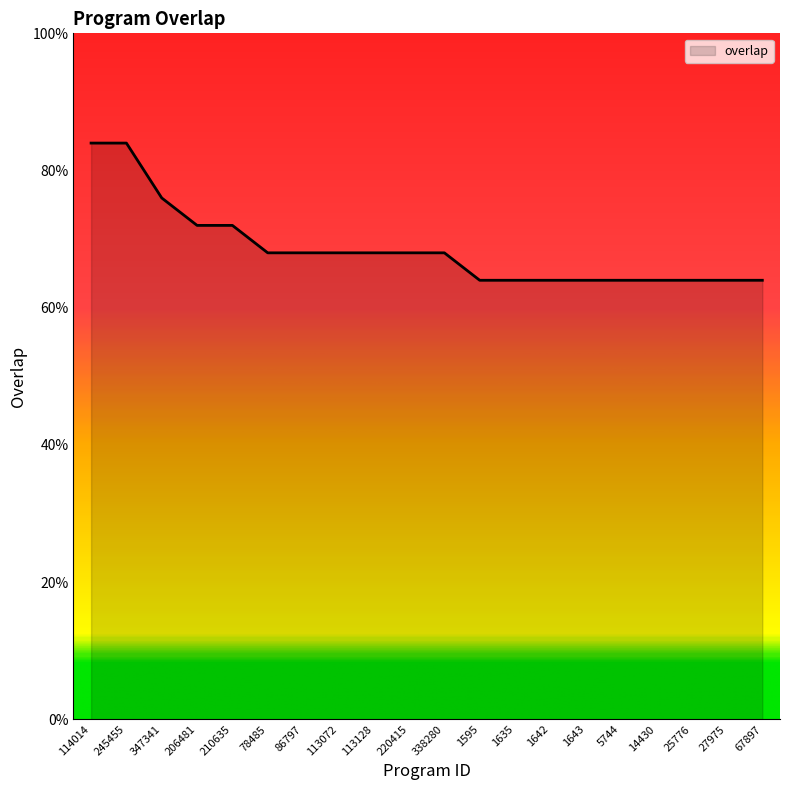

Rank the categories by value from highest to lowest.

114014, 245455, 347341, 206481, 210635, 78485, 86797, 113072, 113128, 220415, 338280, 1595, 1635, 1642, 1643, 5744, 14430, 25776, 27975, 67897